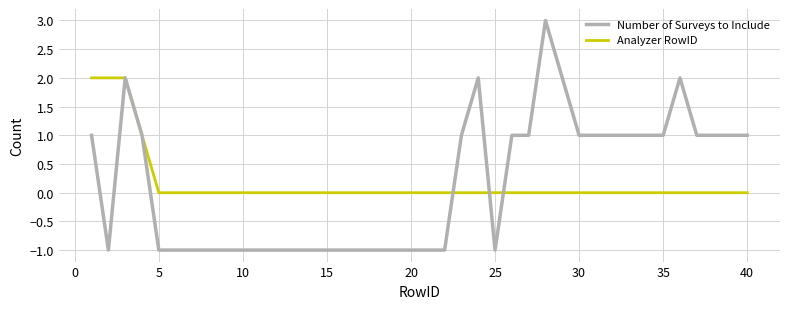

Count the Number of Surveys to Include values in the range -1 to 1.

35